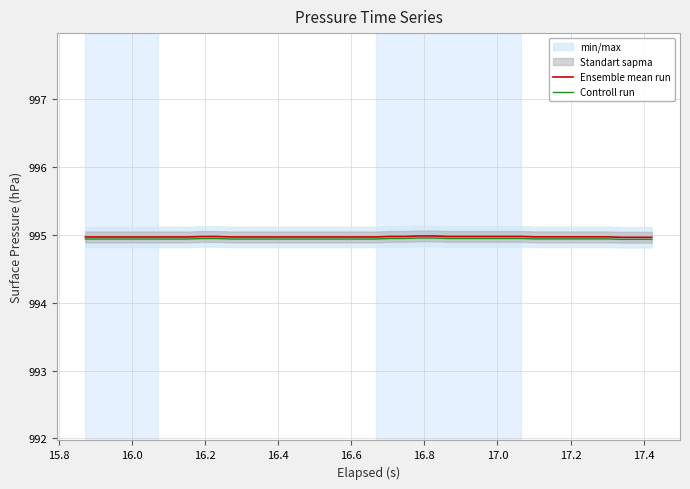

Which series has the largest total across all categories?

Ensemble mean run